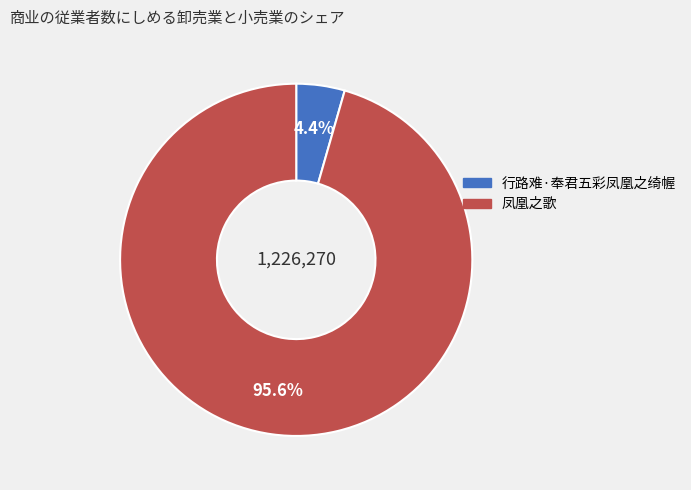

What is the largest slice in the pie chart?

凤凰之歌